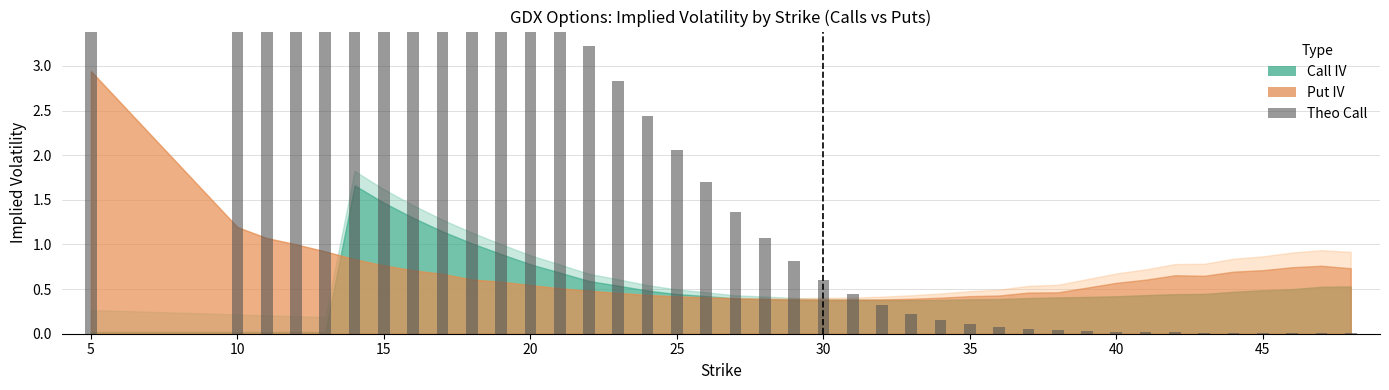

Are the bars grouped side by side (vs. stacked)?

No